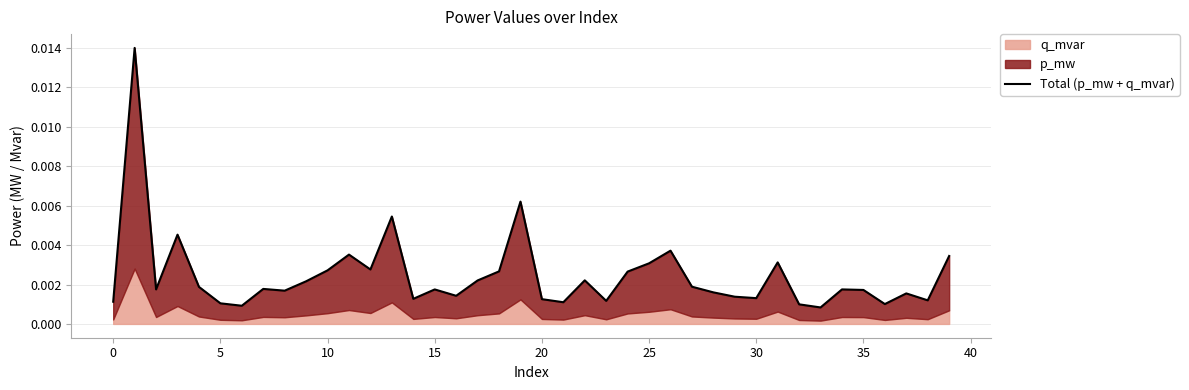

What is the label of the 21st point from the right?

19